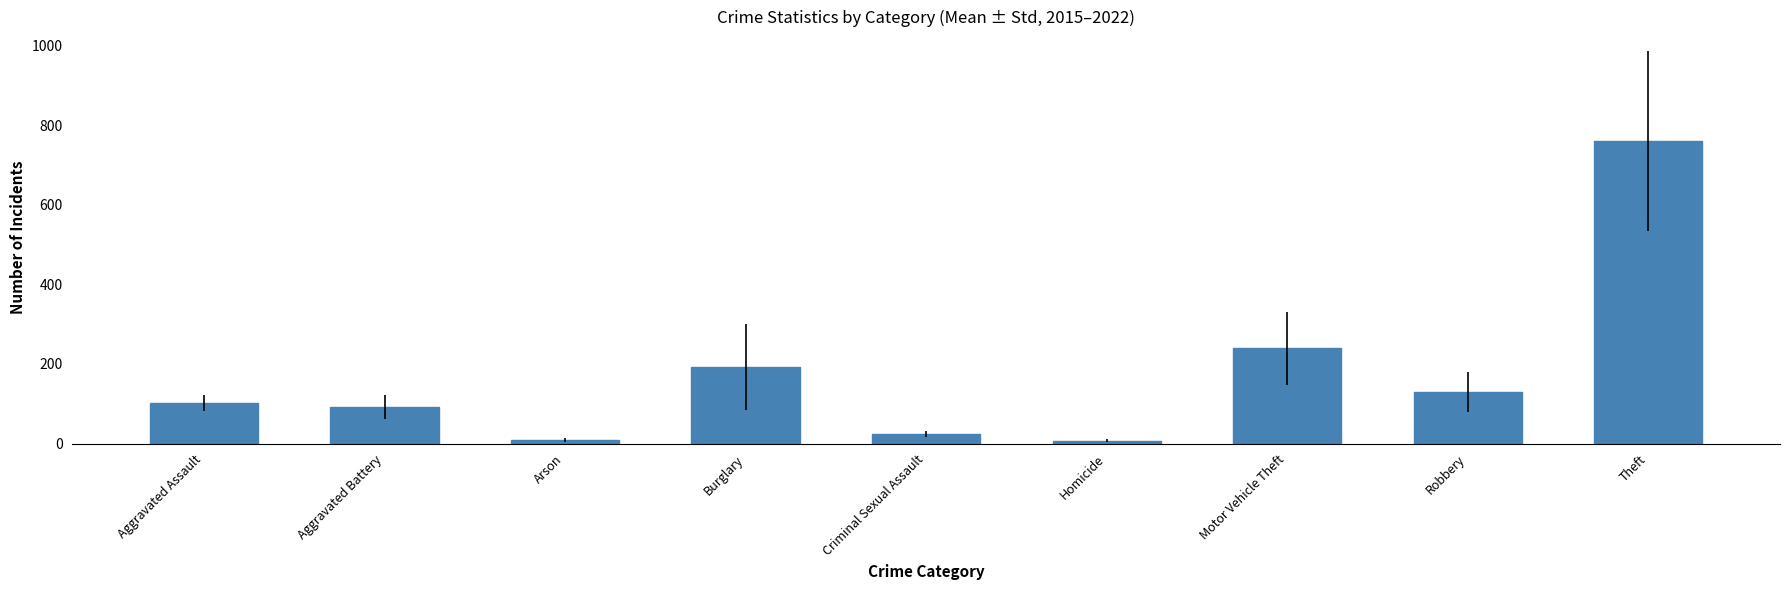

At which label does the data first exceed 102?

Aggravated Assault